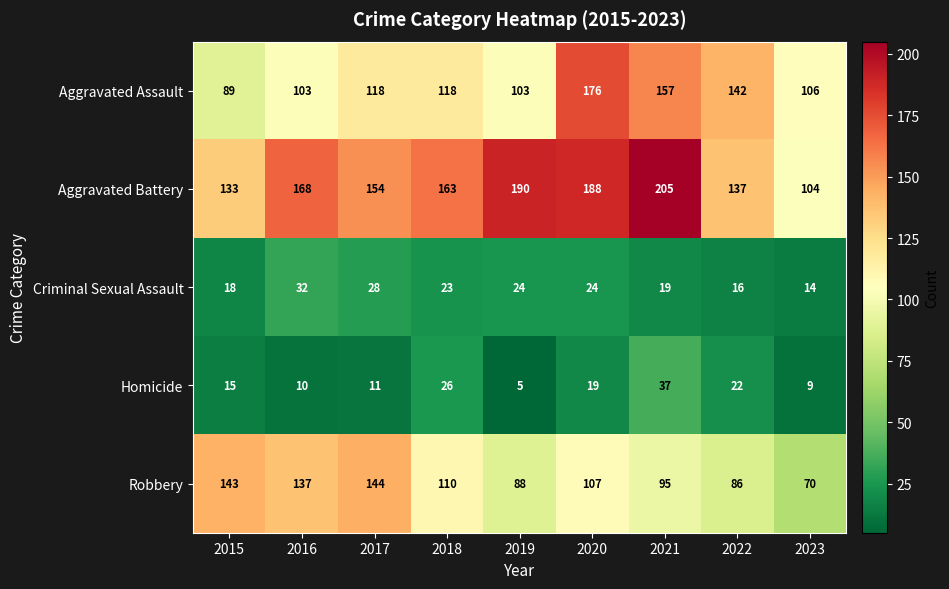

What is the spread (max minus min) of values at 2021?

186